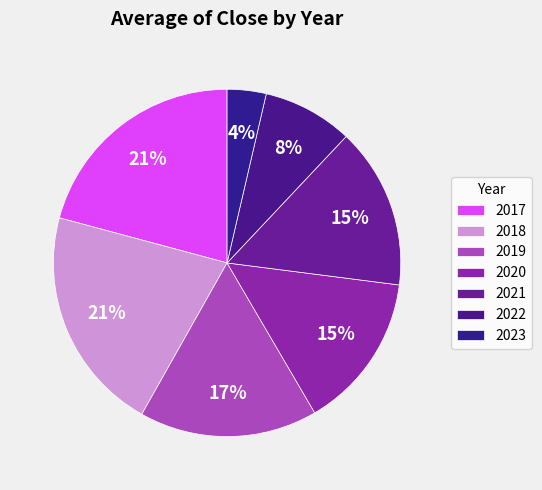

What is the change in value from 2019 to 2021?

-1.2